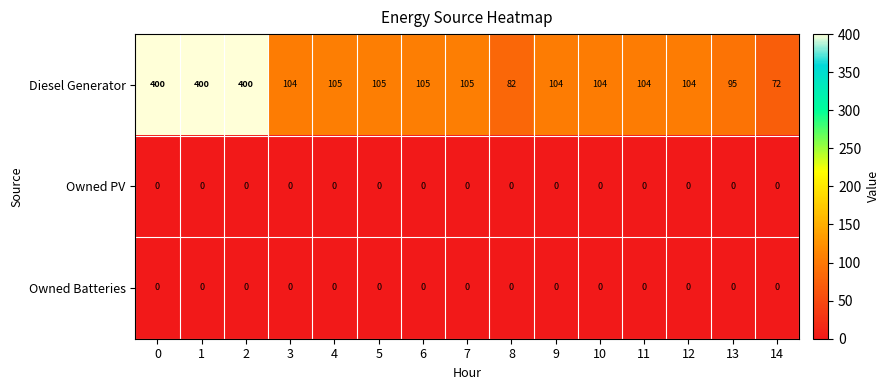

What is the spread (max minus min) of values at 8?

82